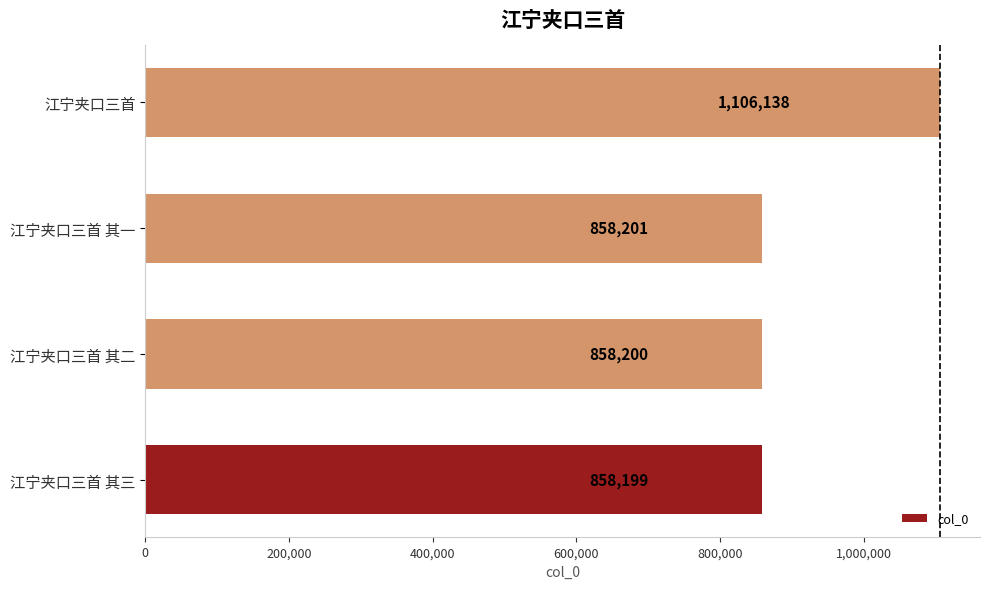

How many distinct data groups are displayed?

1